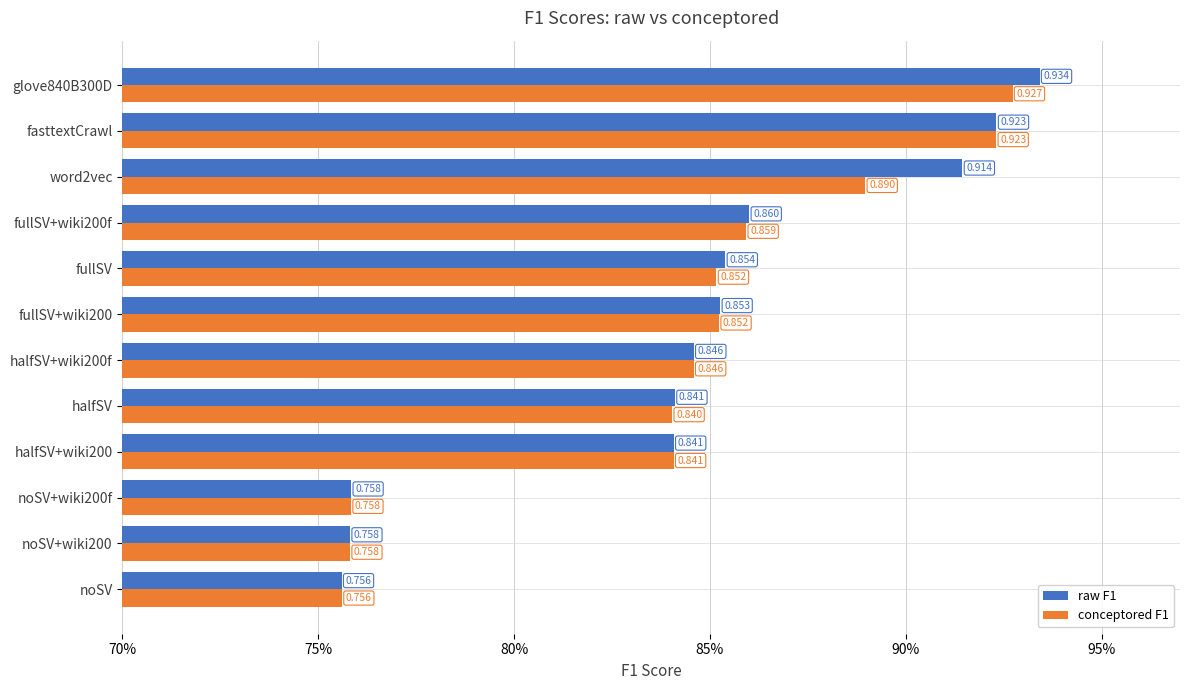

What are all the series names shown in the legend?

raw F1, conceptored F1